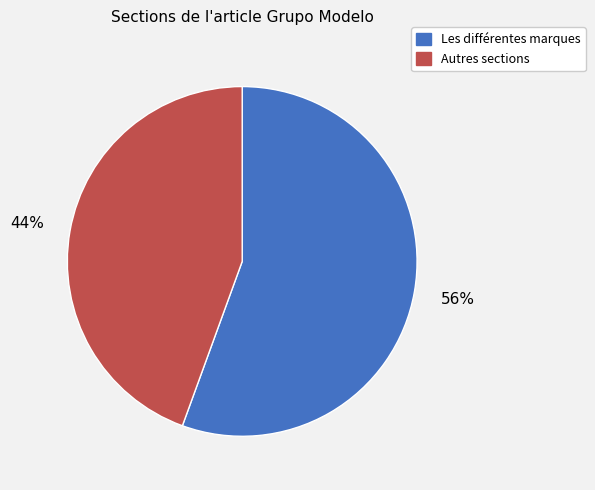

What is the majority slice?

Les différentes marques